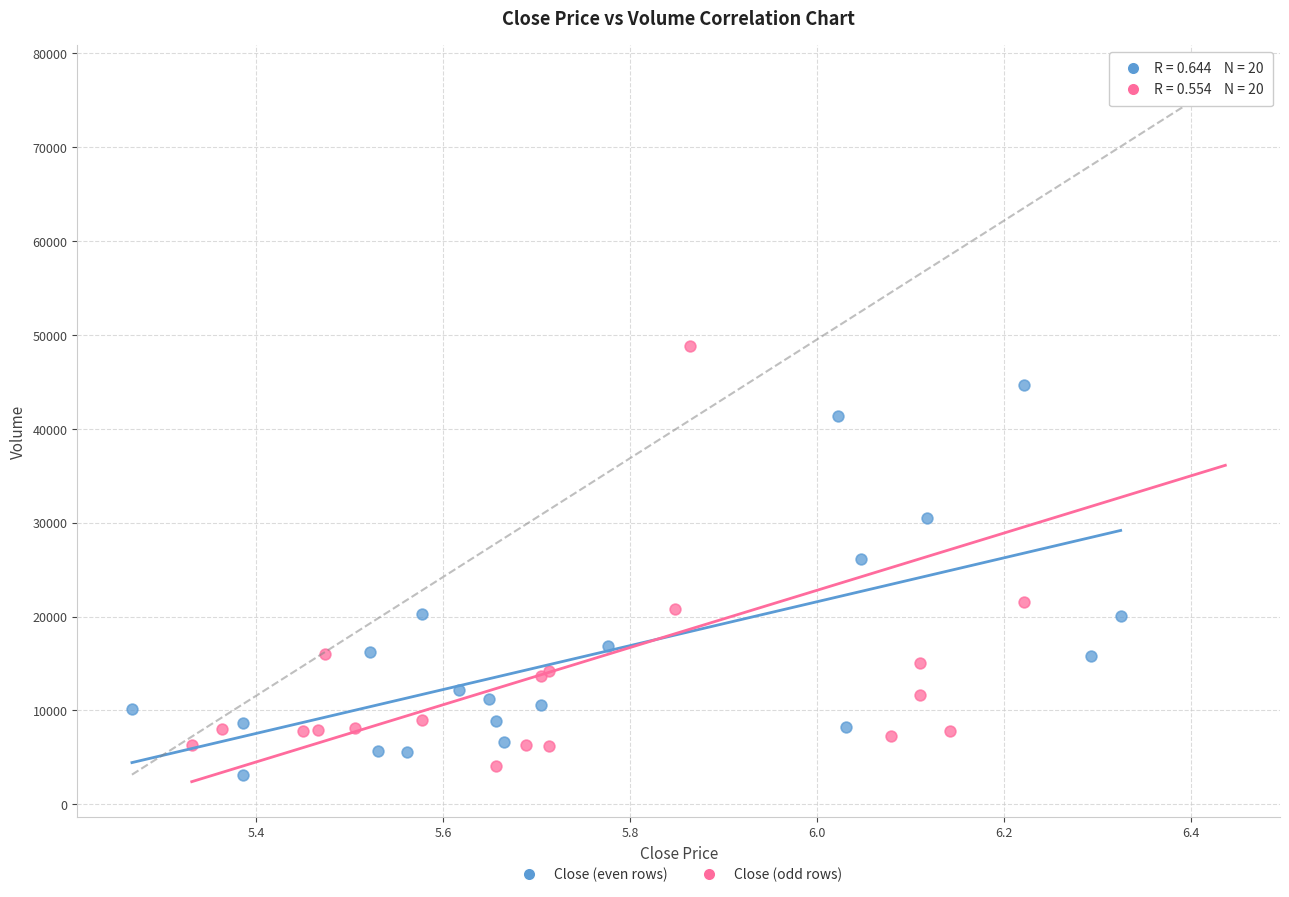

Which series has the widest spread of Y values?

Close (odd rows)